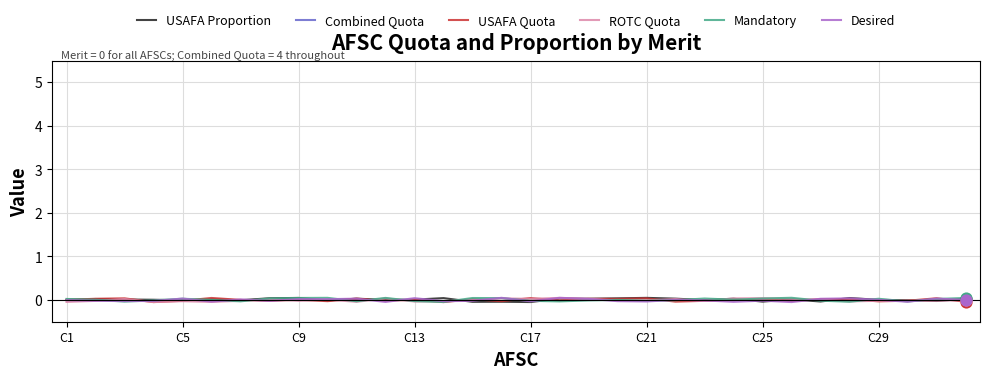

What are all the series names shown in the legend?

USAFA Proportion, Combined Quota, USAFA Quota, ROTC Quota, Mandatory, Desired